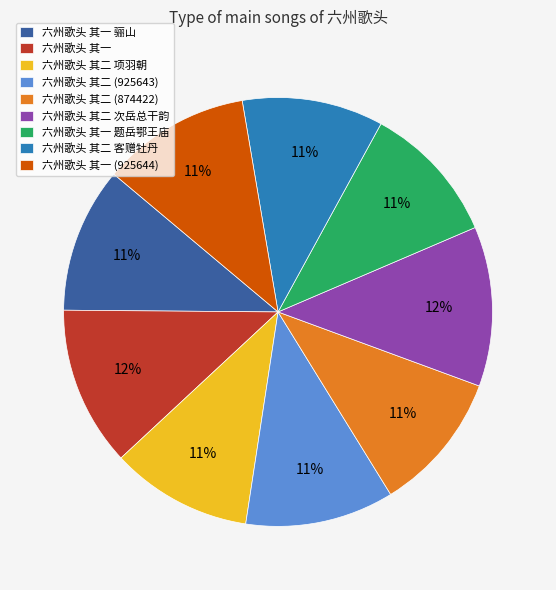

To the nearest percent, what is the combined percentage of 六州歌头 其一 and 六州歌头 其二 项羽朝?

23%